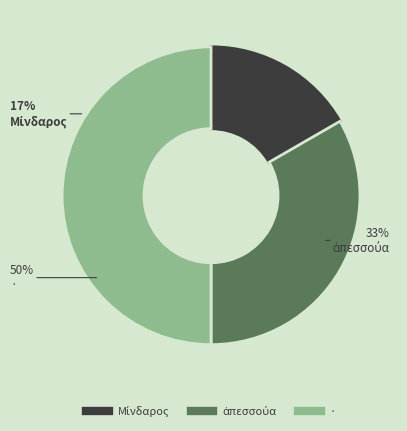

To the nearest percent, what is the combined percentage of Μίνδαρος and ἀπεσσούα?

50%